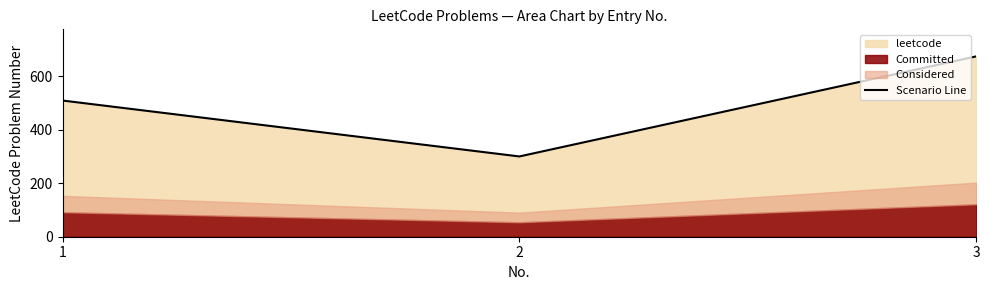

What is the ratio of the value at 1 to the value at 3?

0.8